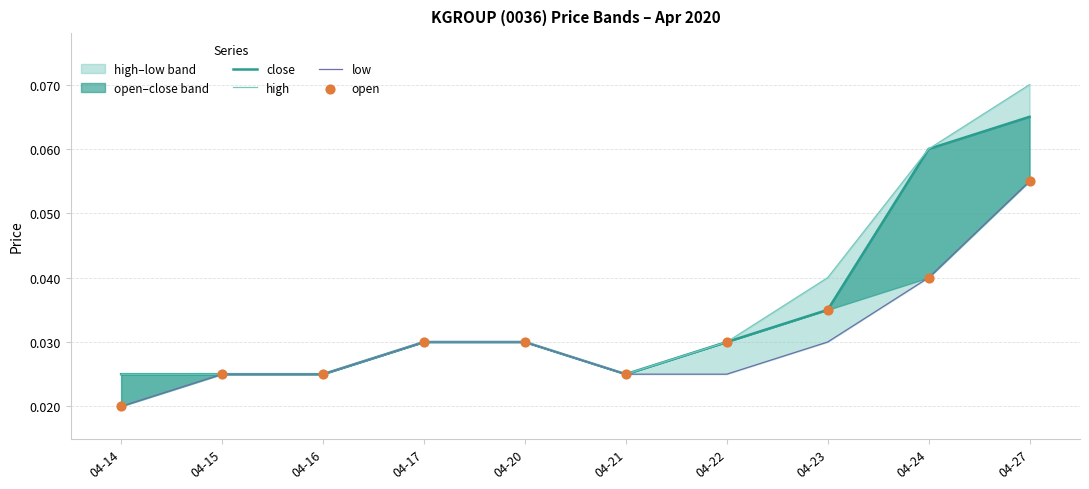

At how many categories does at least one series exceed 0?

10